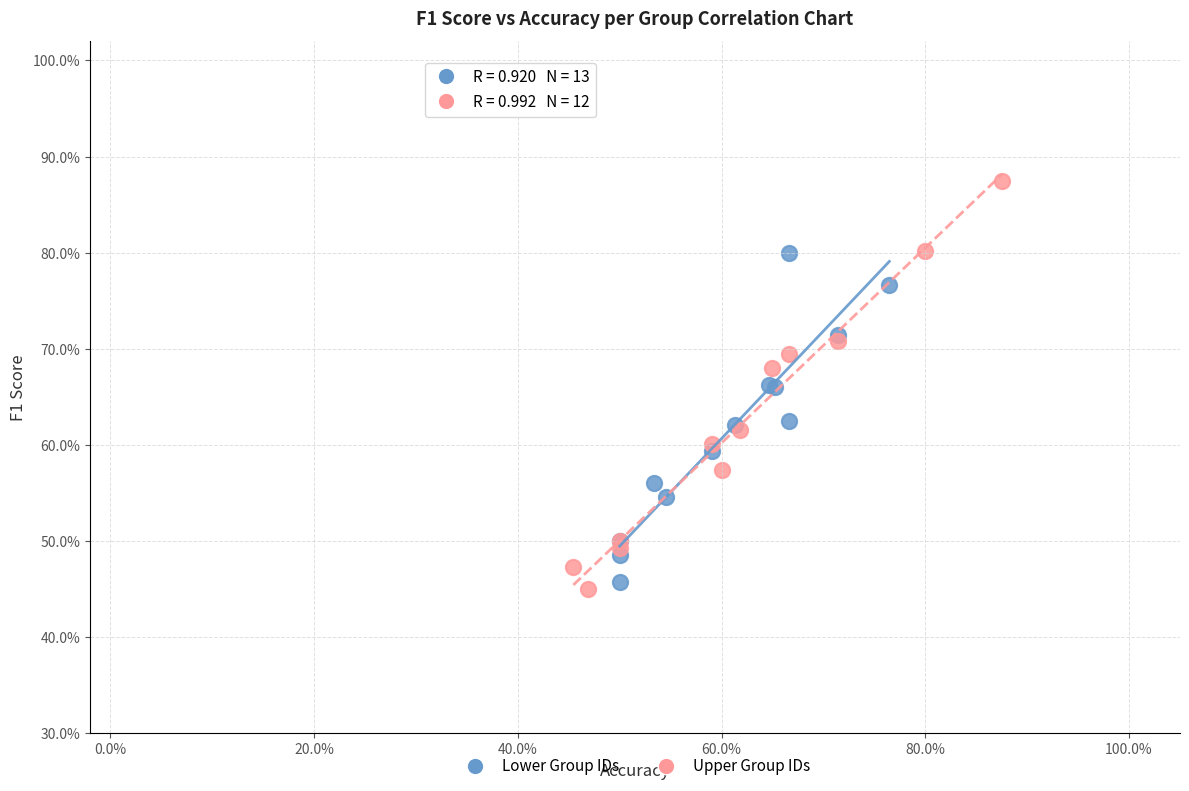

What are all the series names shown in the legend?

Lower Group IDs, Upper Group IDs